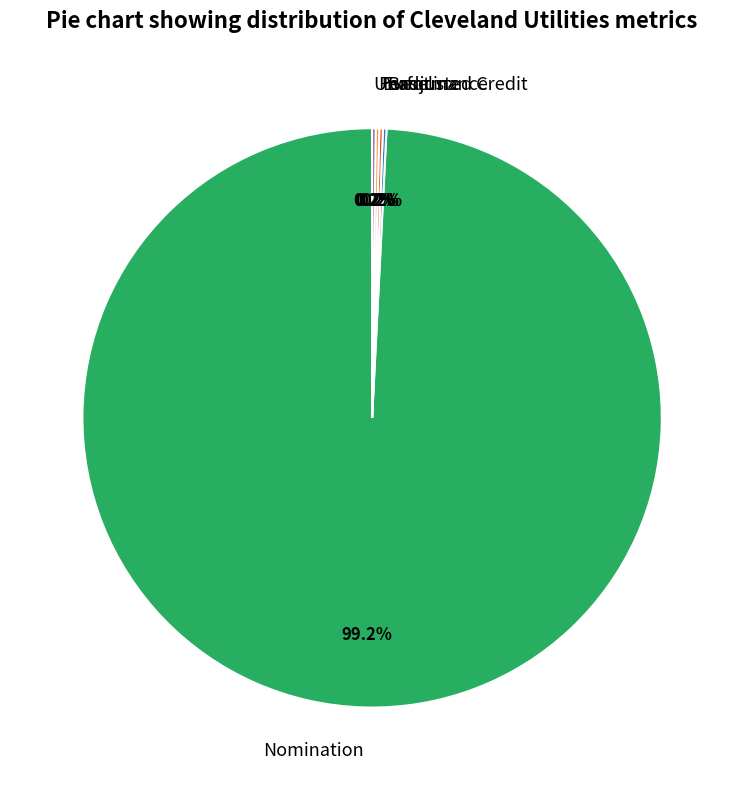

Is there any slice that represents more than half of the pie?

Yes